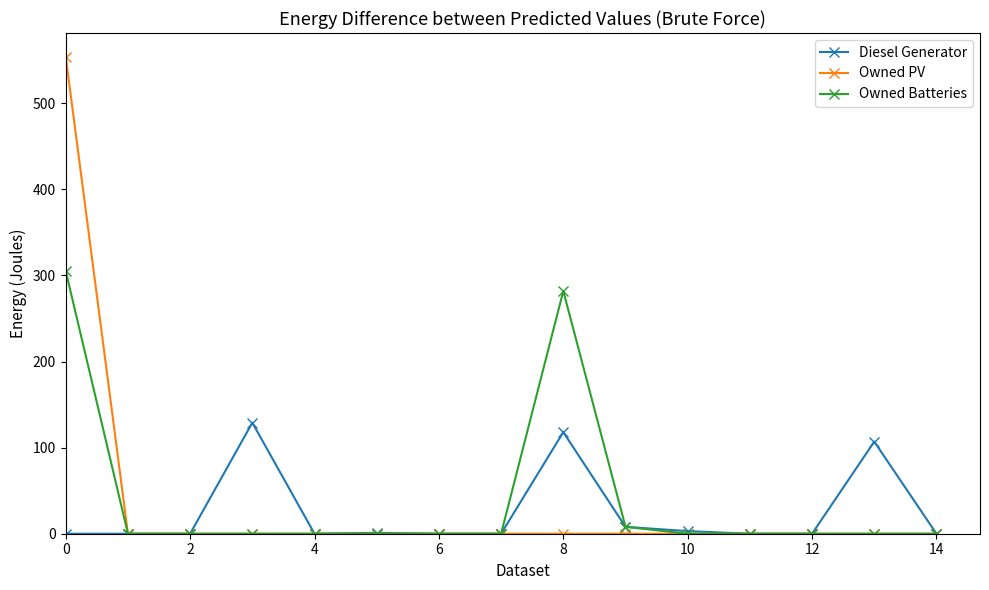

What is the maximum value for Diesel Generator?

129